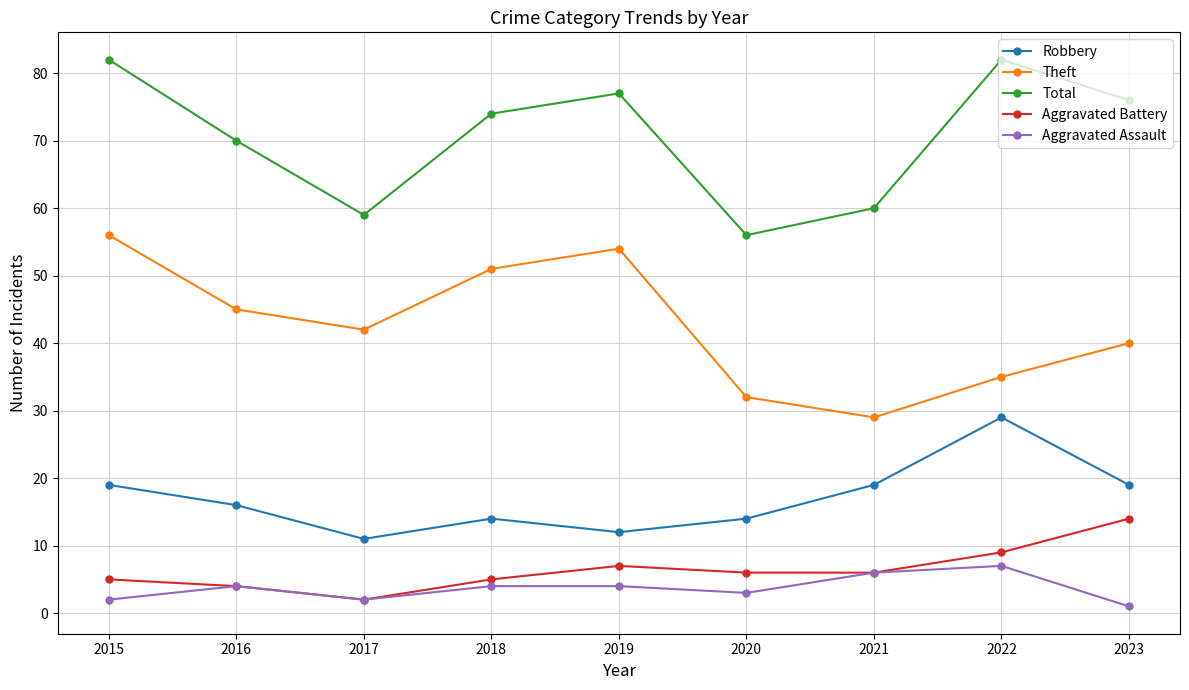

How many interior local peaks does the Robbery series have?

2